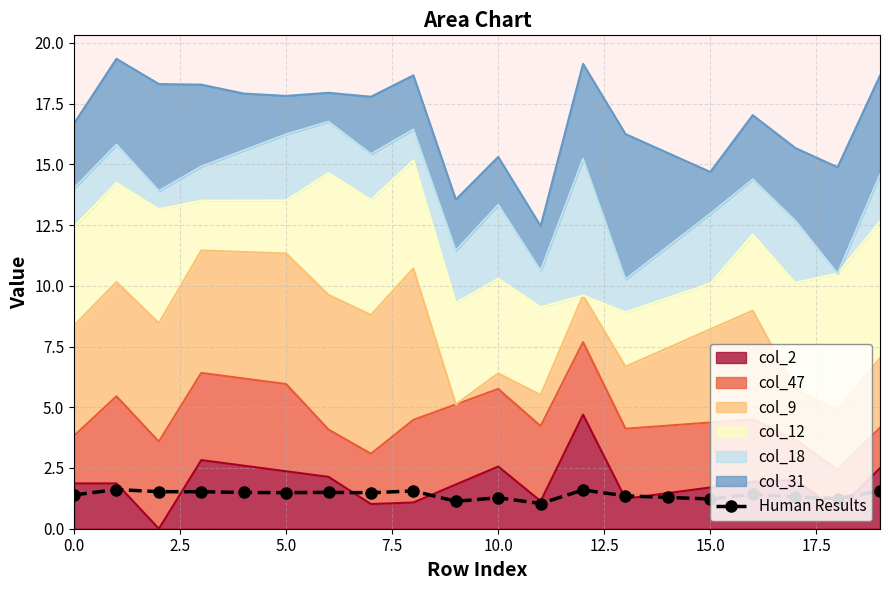

What is the approximate value at 9?

1.1